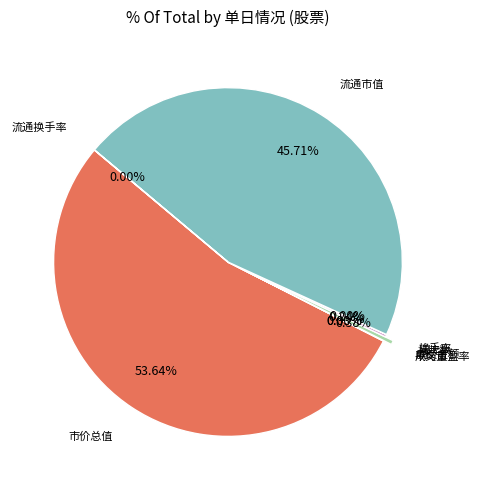

To the nearest percent, what is the difference between the largest and smallest slice percentages?

54%